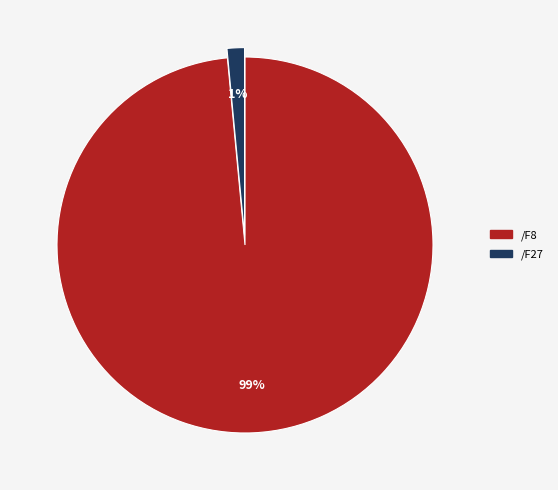

Between /F27 and /F8, which is larger?

/F8